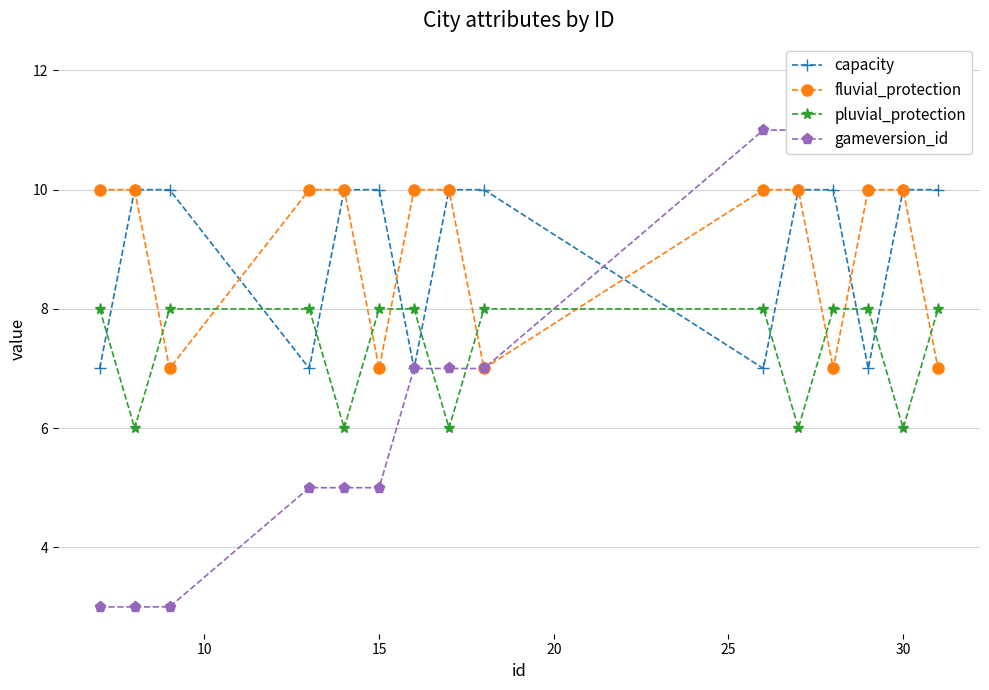

What is the lowest value of the capacity series?

7